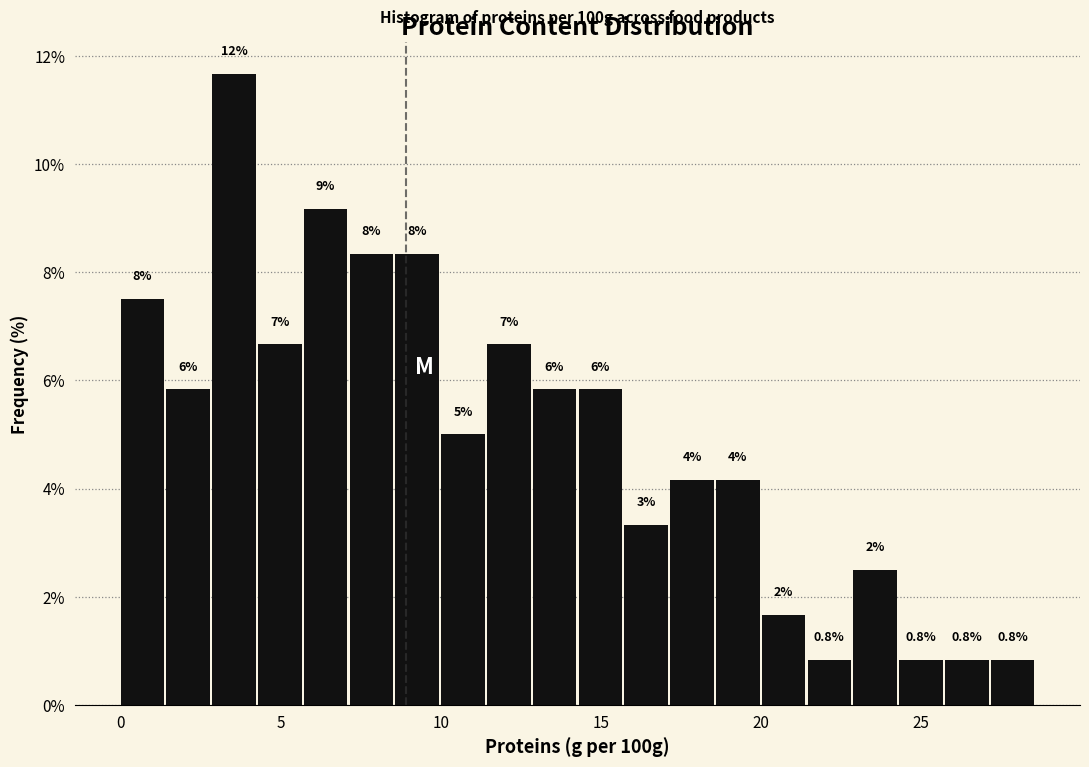

Around what value on the x-axis is the tallest bar? Give the approximate position of its centre, as read against the axis.

3.5